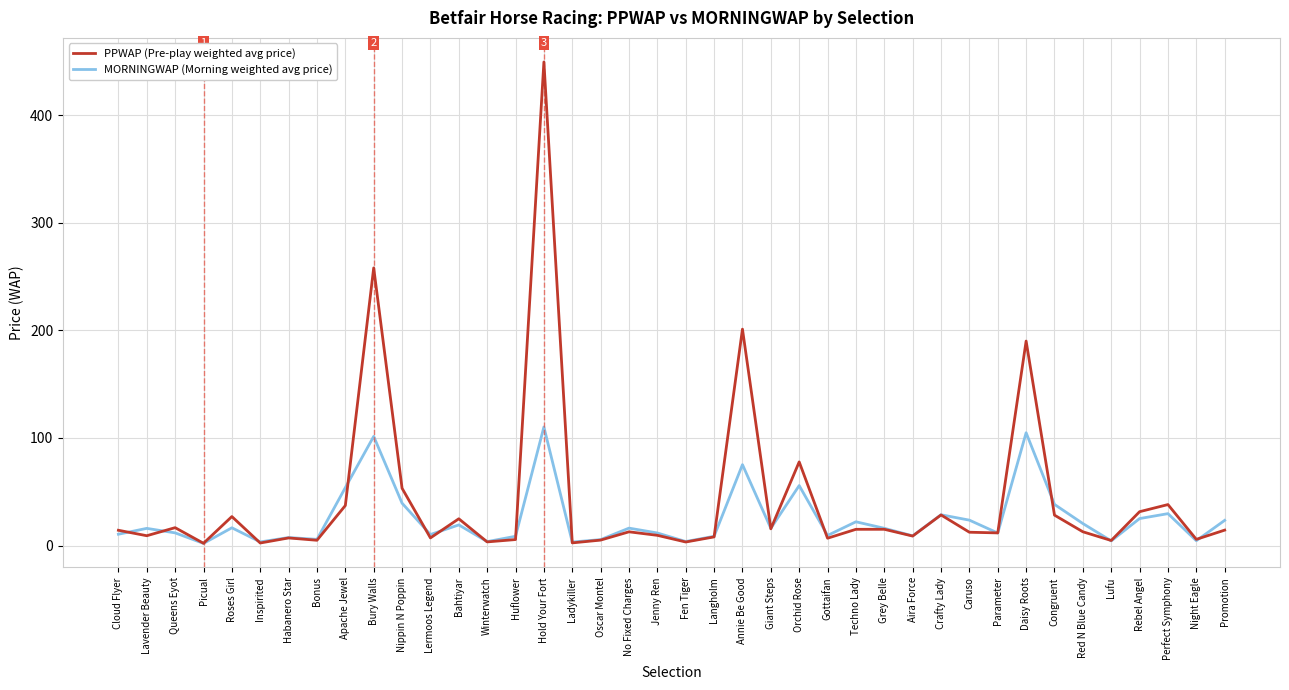

The PPWAP (Pre-play weighted avg price) series shows 74.1 at Daisy Roots. True or false?

False